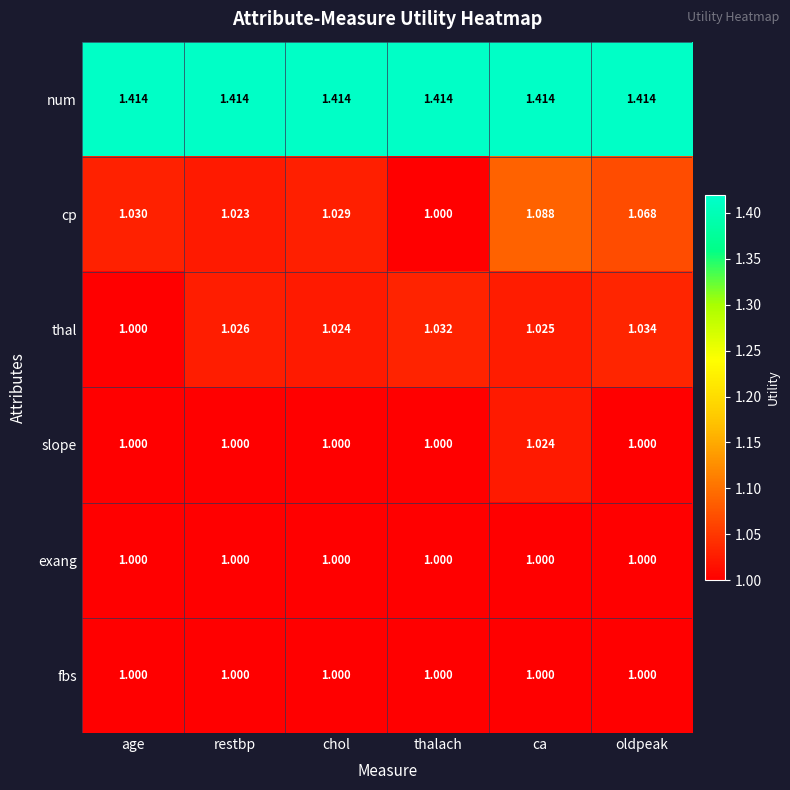

Where is cp nearest to the value 1?

thalach